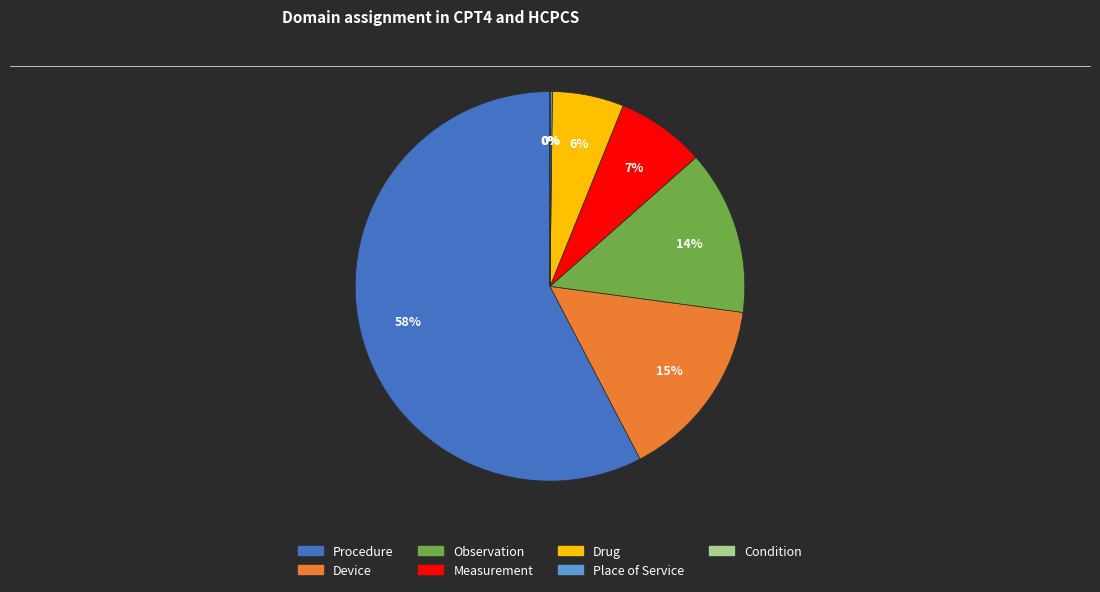

What percentage is the Device slice, to the nearest percent?

15%